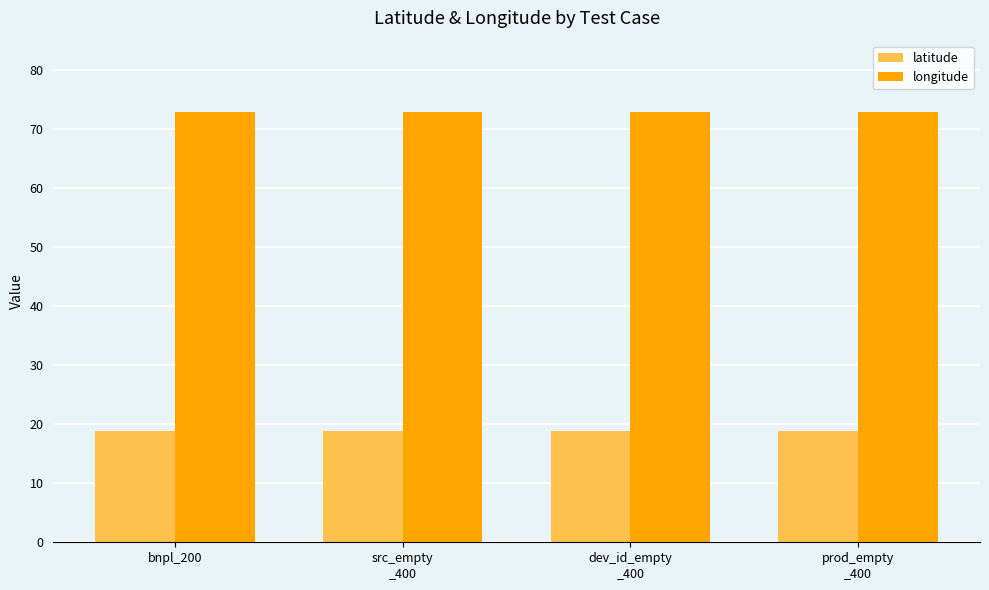

What is the label of the 4th bar from the right?

bnpl_200